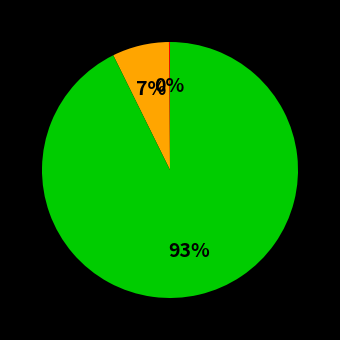

To the nearest percent, what is the difference between the largest and smallest slice percentages?

93%